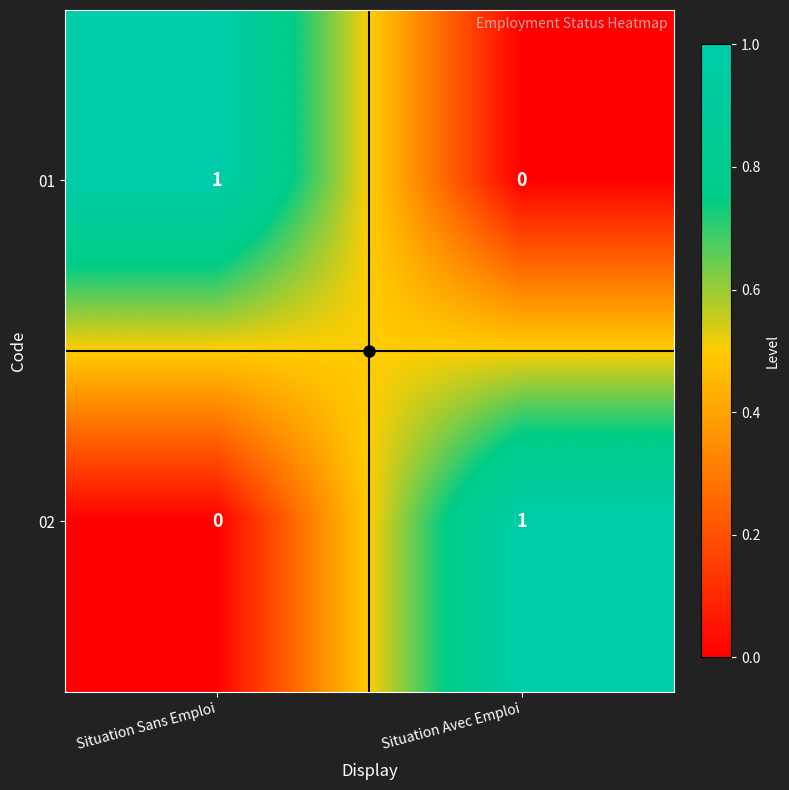

List the labels in order of 01 value, smallest first.

Situation Avec Emploi, Situation Sans Emploi